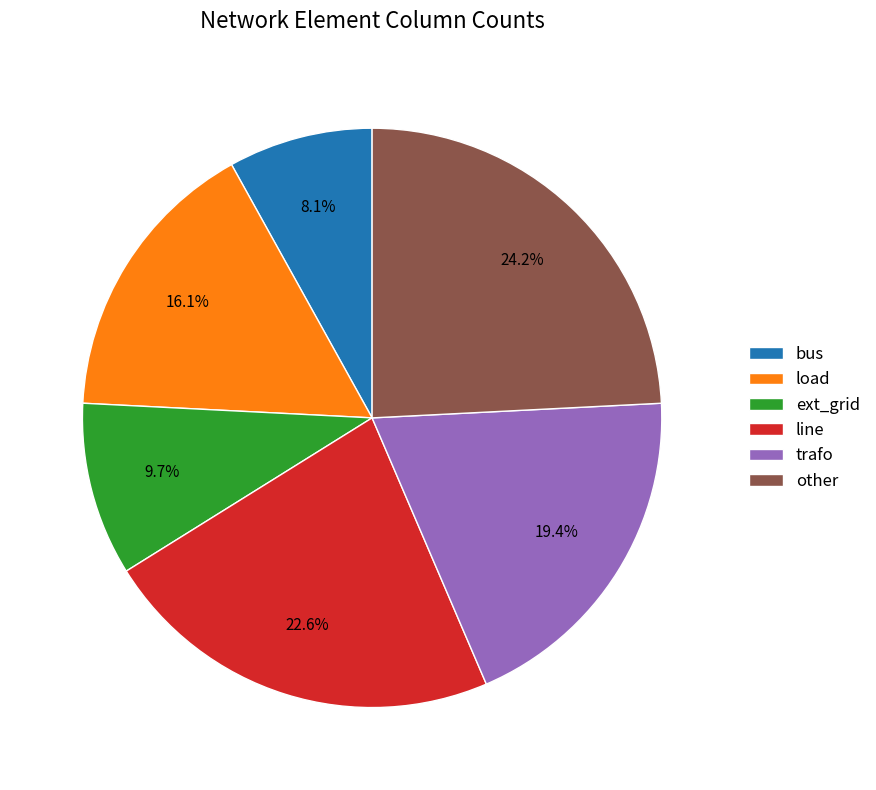

What is the largest slice in the pie chart?

other